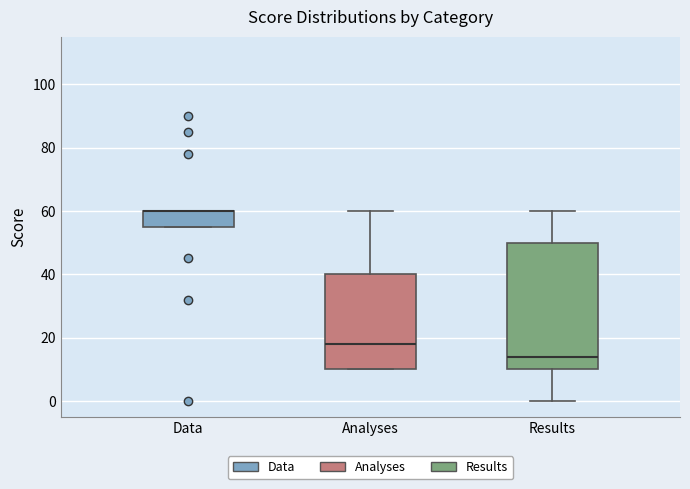

Reading left to right, transcribe this box plot: for each box, give where its median line is, the range the box spans, and where its two whiskers end, as read against the y-axis. The values are not printed on the chart, so give them approximately, as read against the axis.

Data: median 60 (drawn on the box's upper edge), box 56 to 60, whiskers 56 to 60
Analyses: median 18, box 10 to 40, whiskers 10 to 60
Results: median 14, box 10 to 50, whiskers 0 to 60